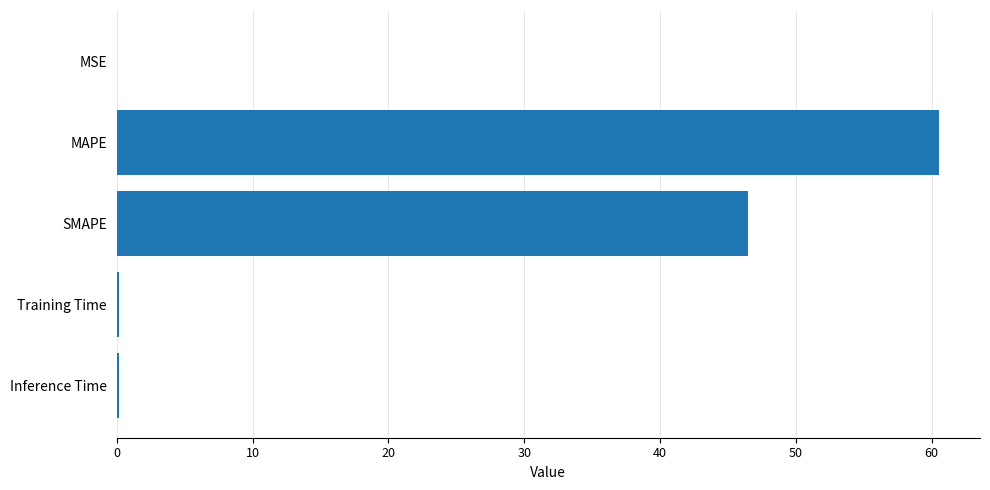

Which has a higher value, MAPE or Training Time?

MAPE